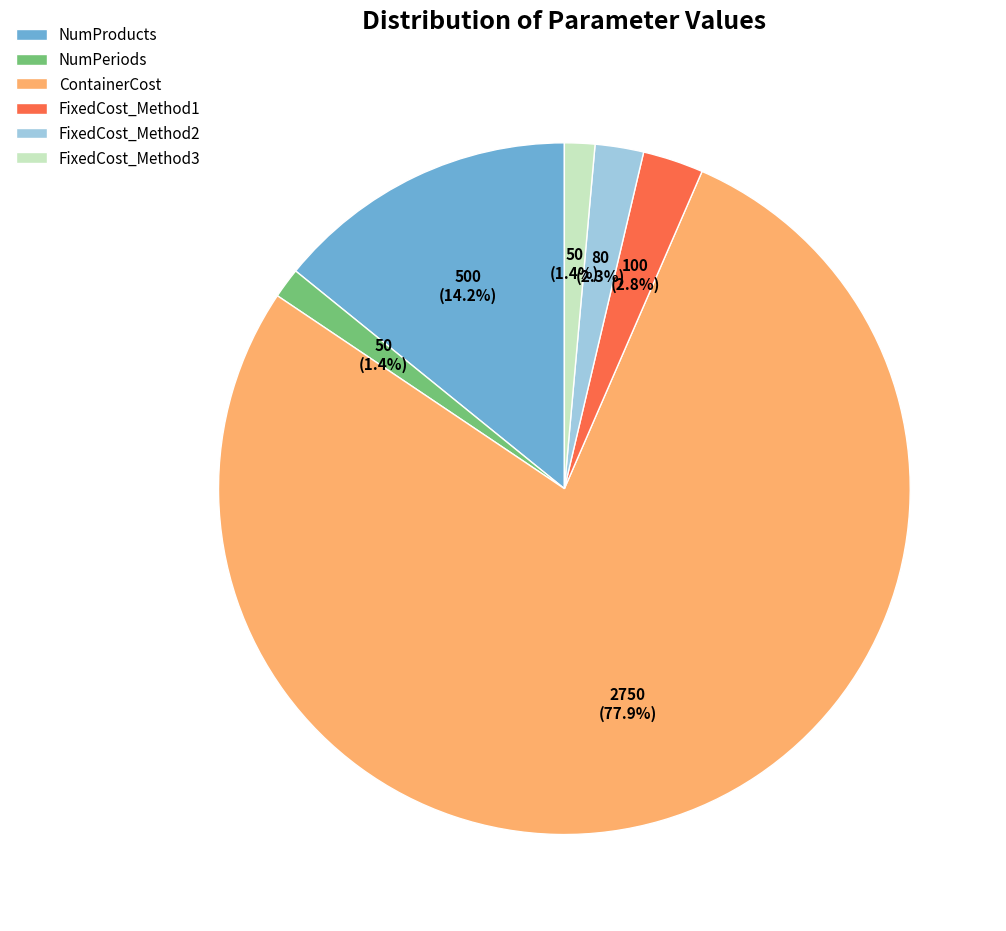

Does ContainerCost account for over 50% of the chart?

Yes